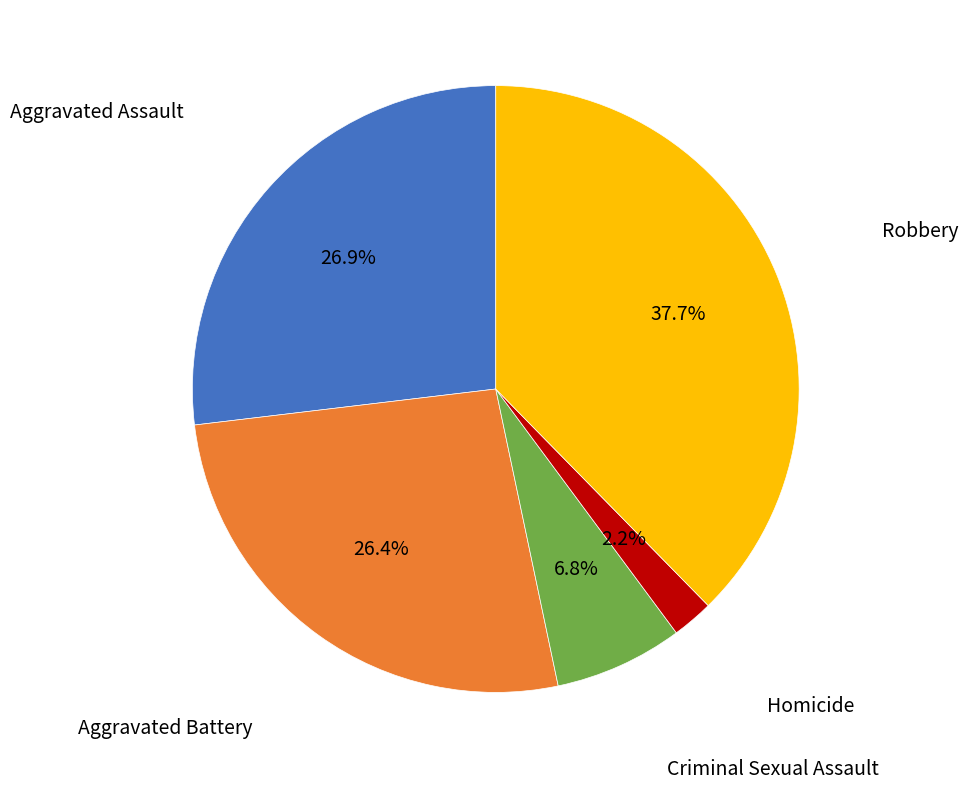

Approximately how many times larger is the value at Robbery compared to Aggravated Assault?

1.4